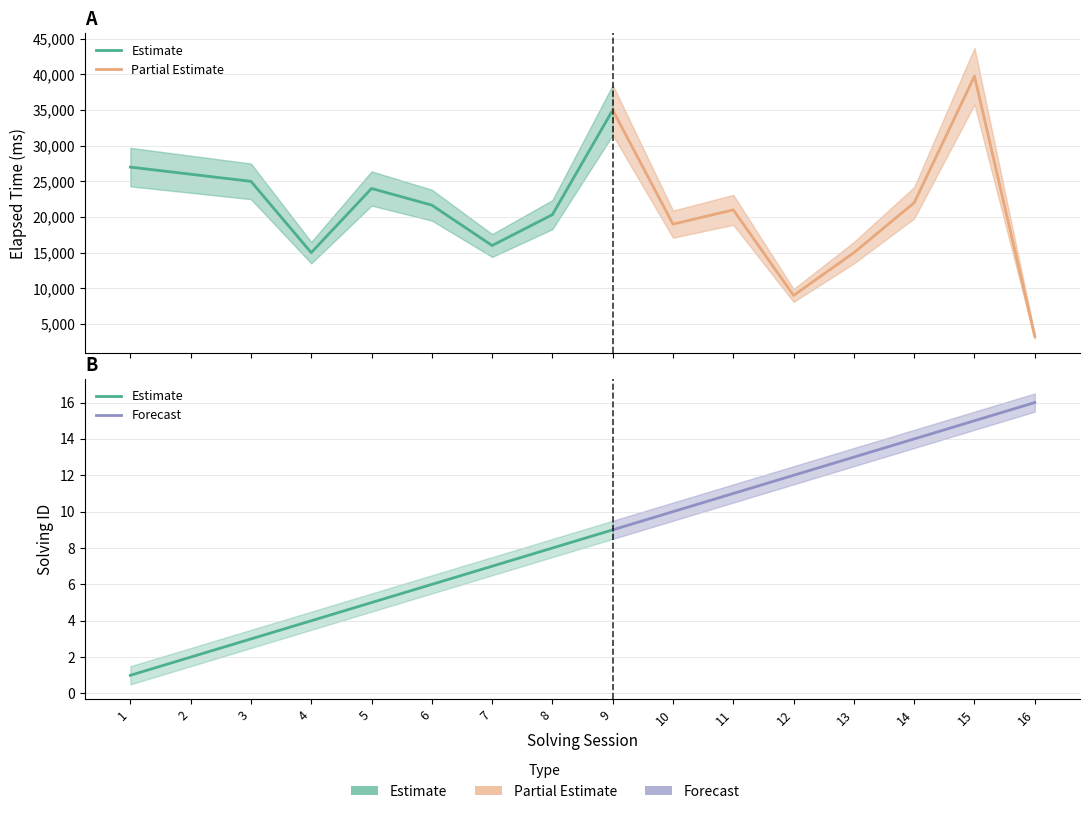

Reading right to left, transcribe all the data shown in this chart.

solving_id: 16=16	15=15	14=14	13=13	12=12	11=11	10=10	9=9	8=8	7=7	6=6	5=5	4=4	3=3	2=2	1=1
elapsed_time_mean: 16=3250	15=39750	14=22000	13=15000	12=9000	11=21000	10=19000	9=35000	8=20333	7=16000	6=21666	5=24000	4=15000	3=25000	2=26000	1=27000